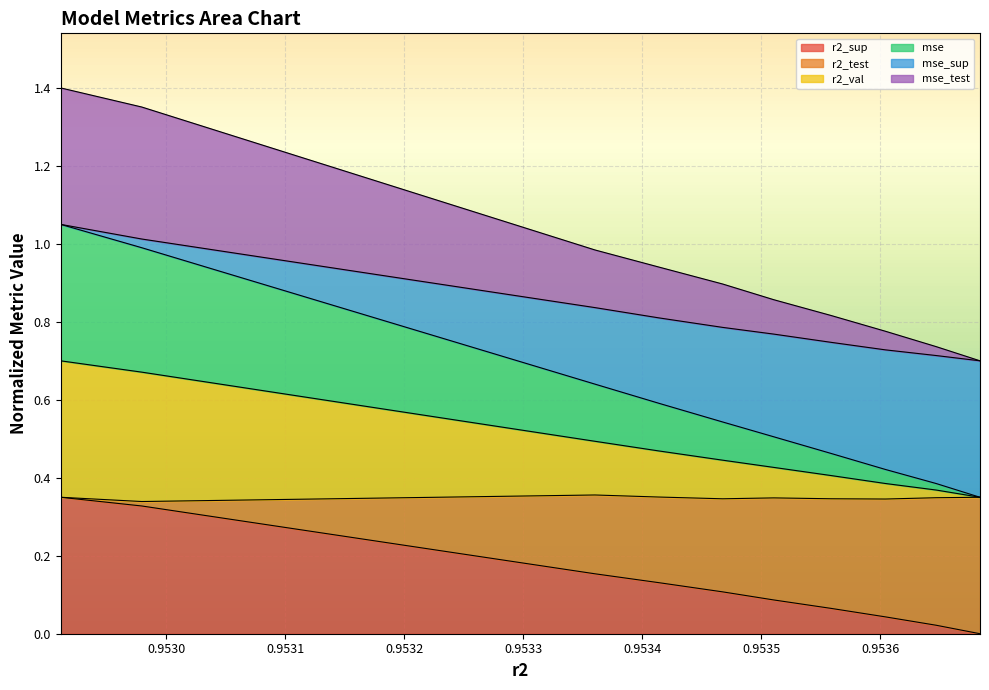

What is the greatest value displayed?

1.4